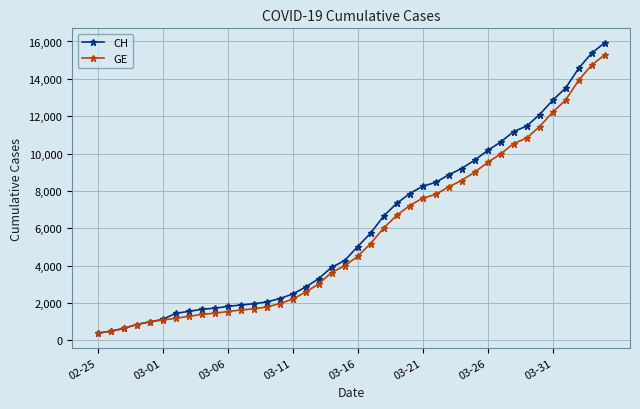

How many lines are shown in the chart?

2